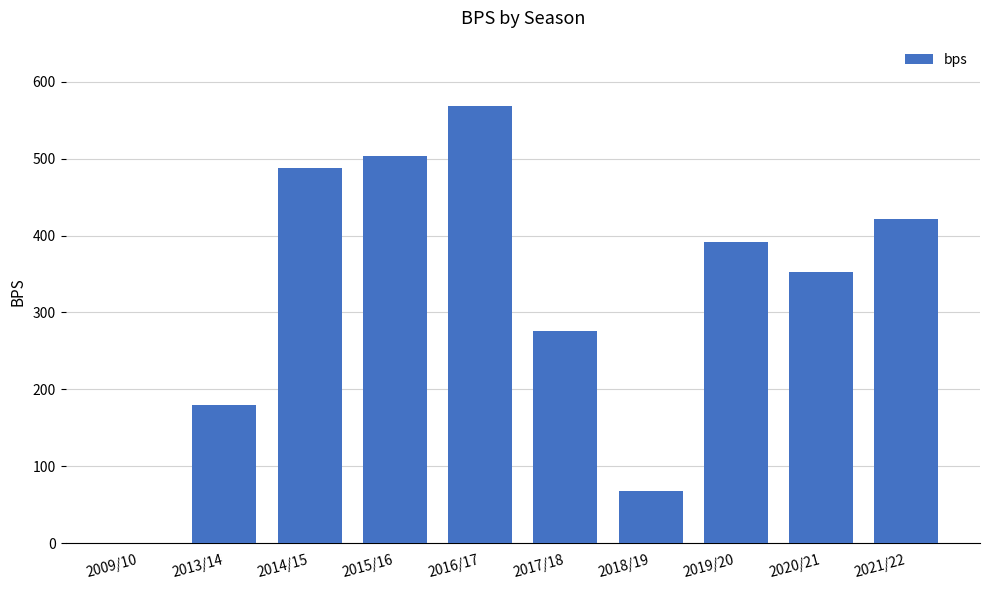

The chart shows a value of 392 at 2019/20. True or false?

True